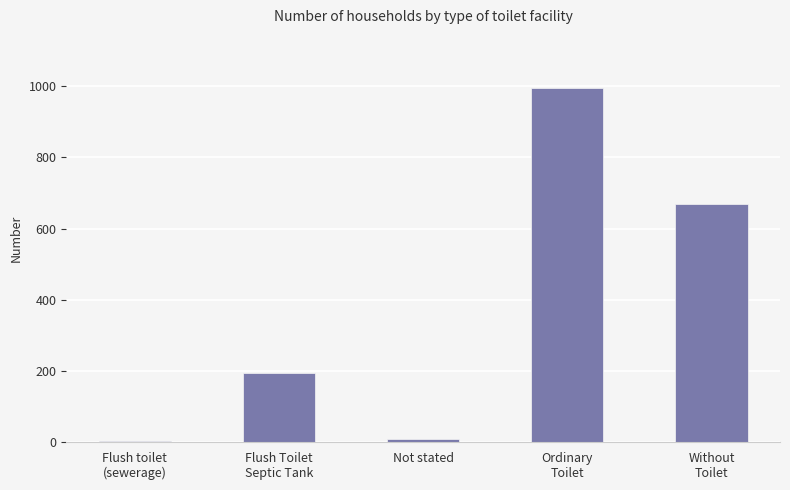

What is the maximum value shown in the chart?

995